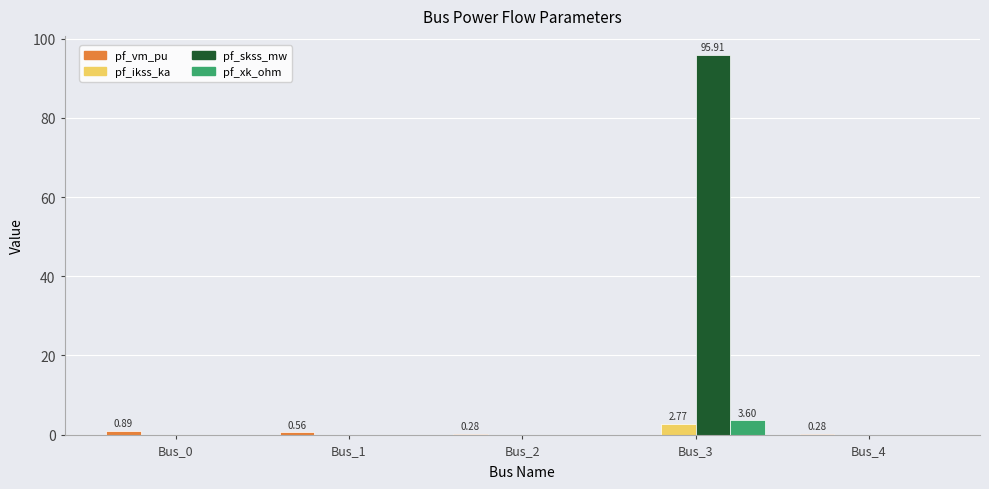

Which series has the largest range (max minus min)?

pf_skss_mw